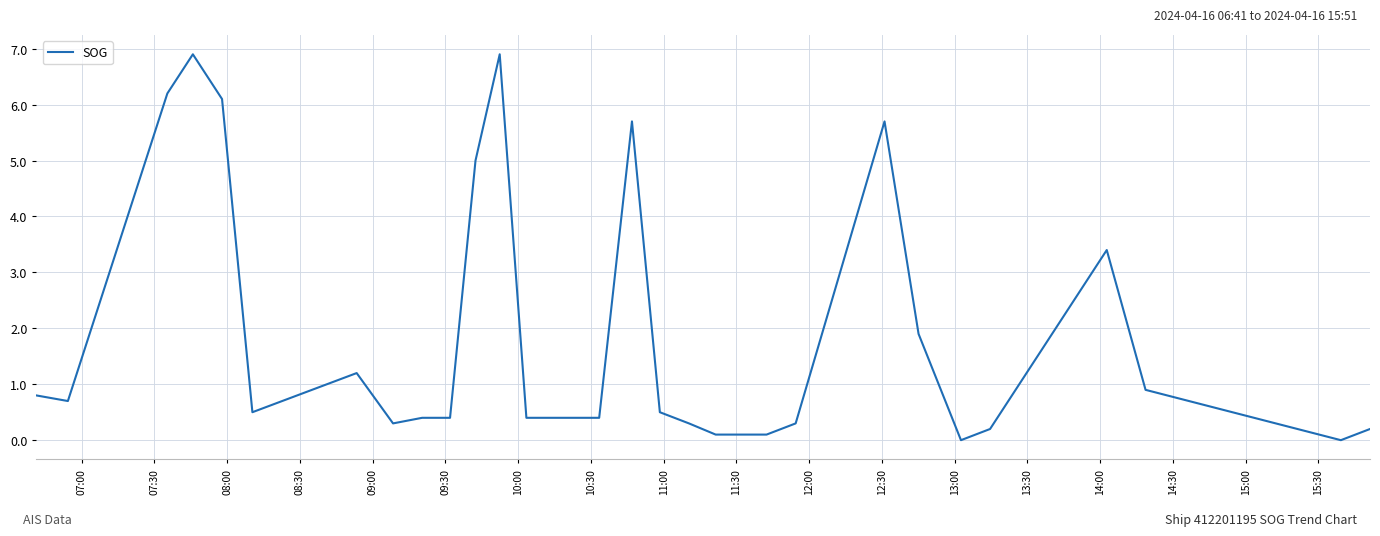

What is the greatest value displayed?

6.9